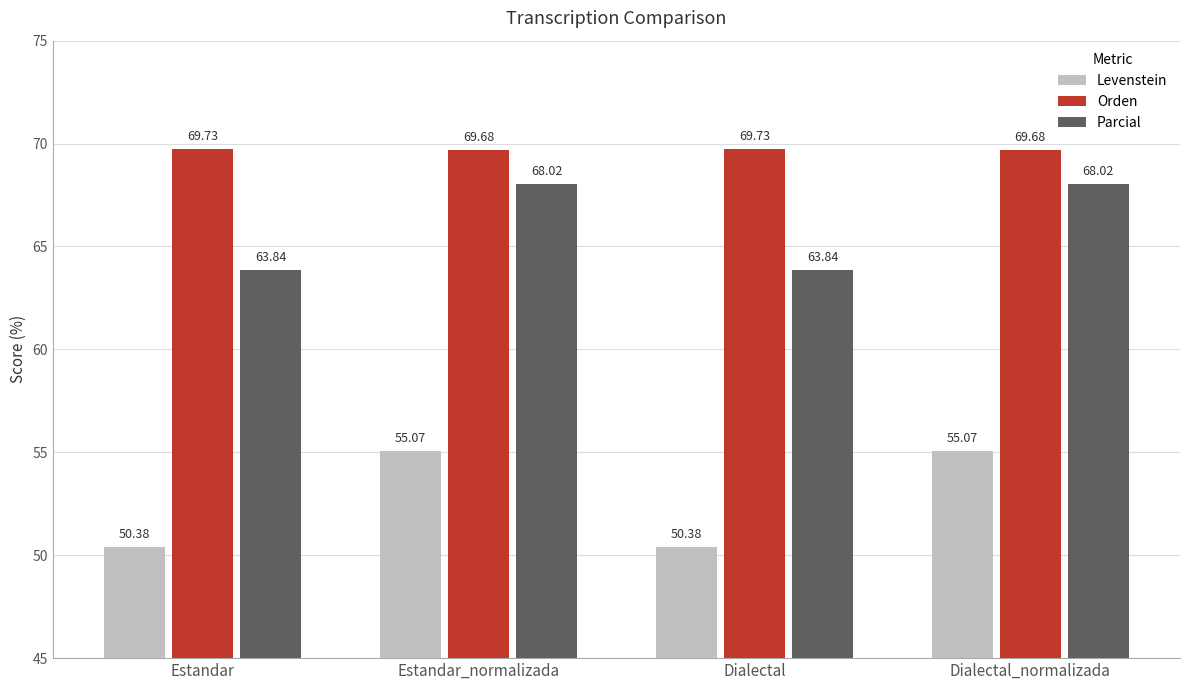

What is the difference between the highest and lowest values at Estandar_normalizada?

14.6